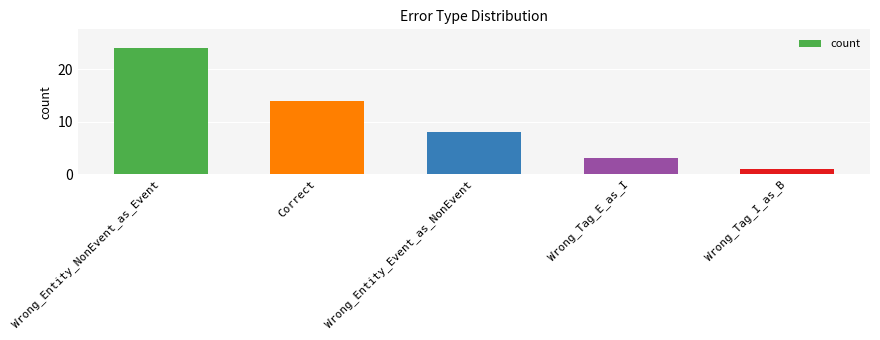

What is the greatest value displayed?

24